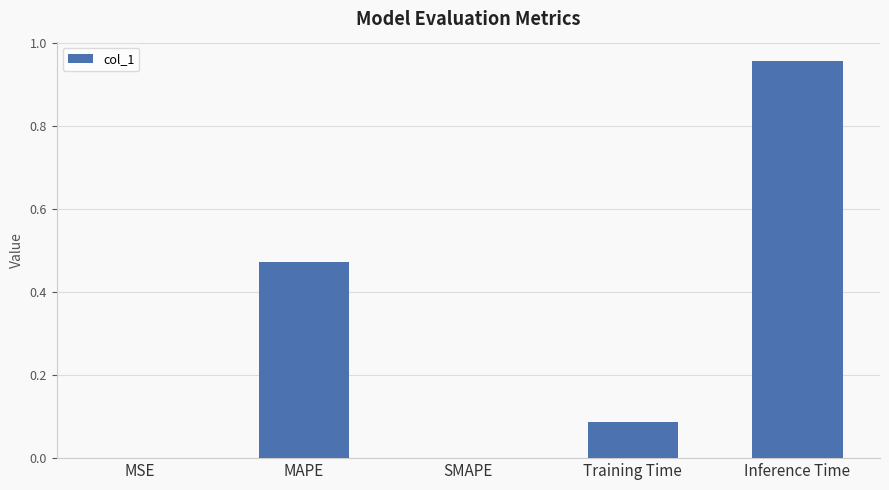

True or false: the data shows -0.4 at SMAPE.

False